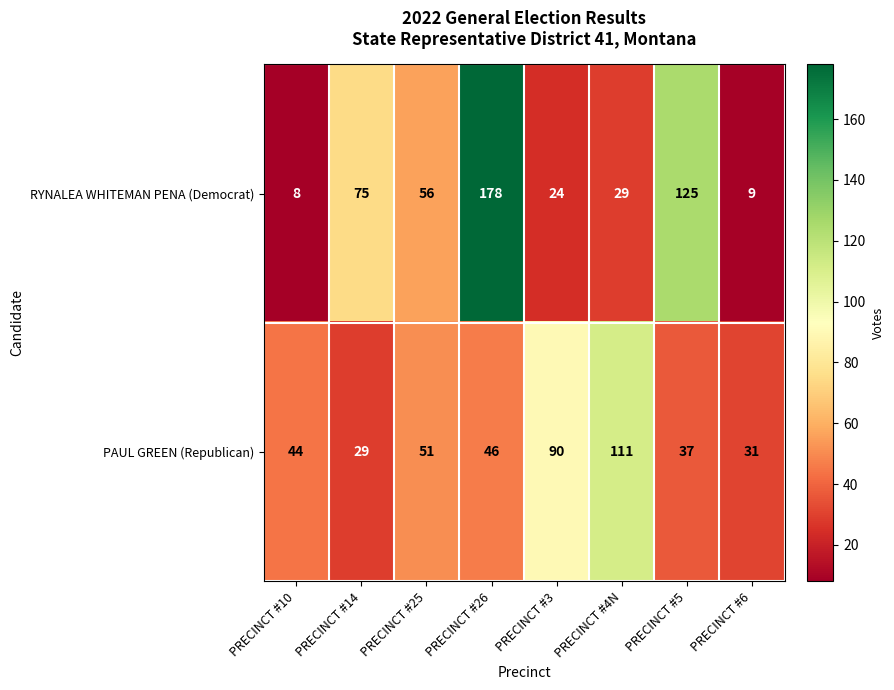

What is the smallest value displayed?

8